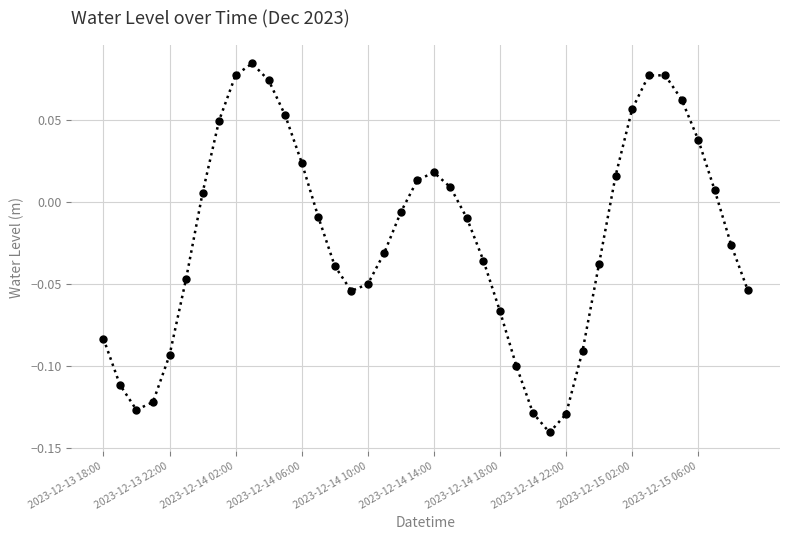

How many interior local valleys (lower than both neighbors) does the data have?

3